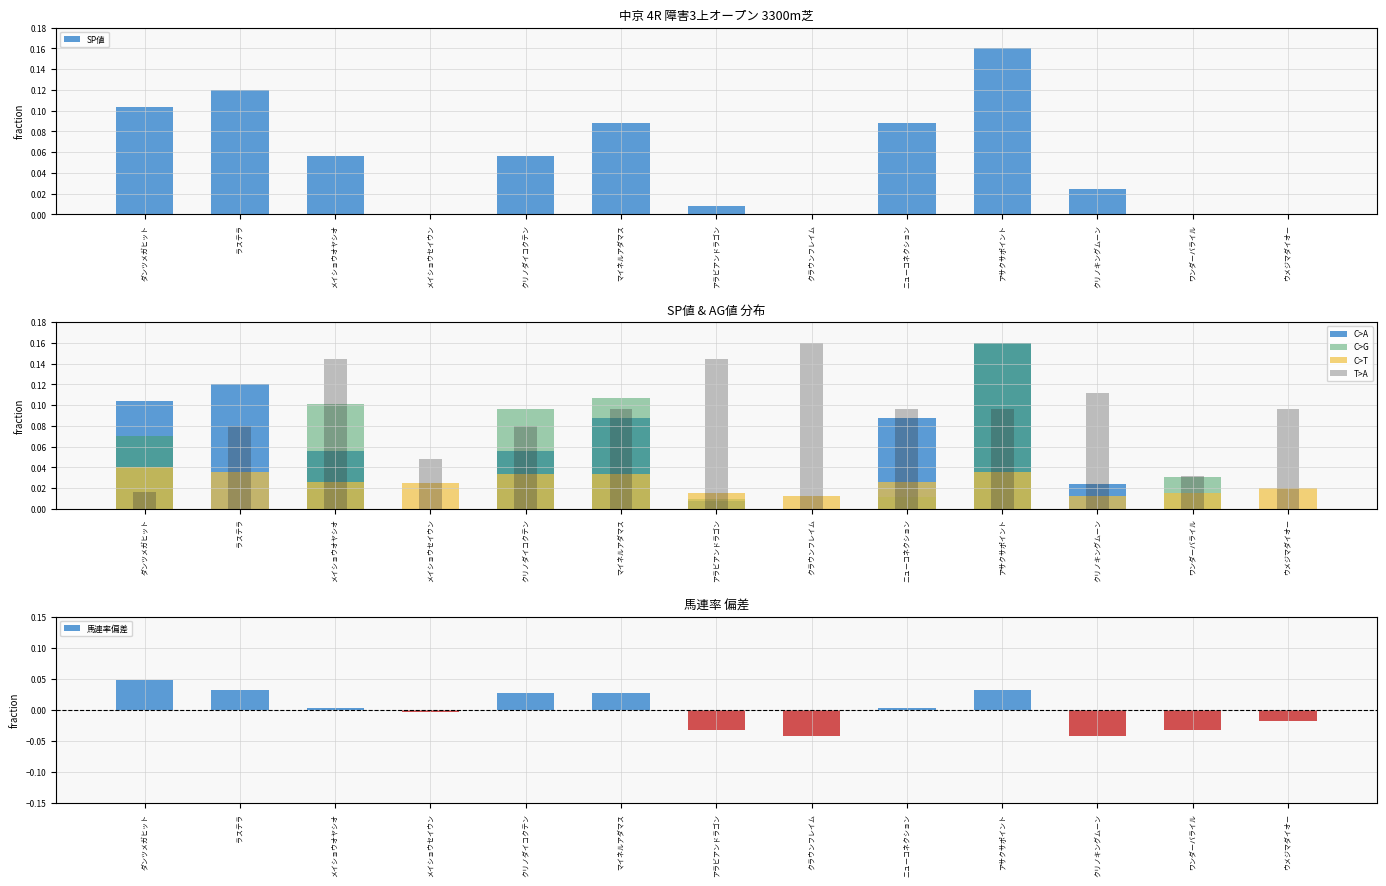

List the series in order of their peak value, highest first.

SP値, AG値, KI値, 馬連率偏差, 馬連率